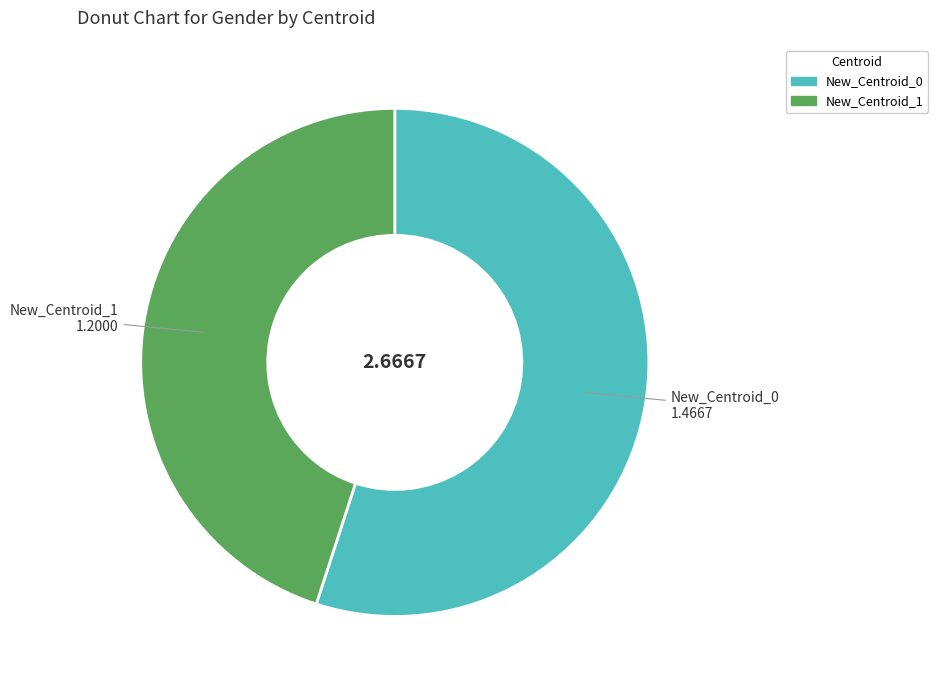

How many segments does this pie chart have?

2